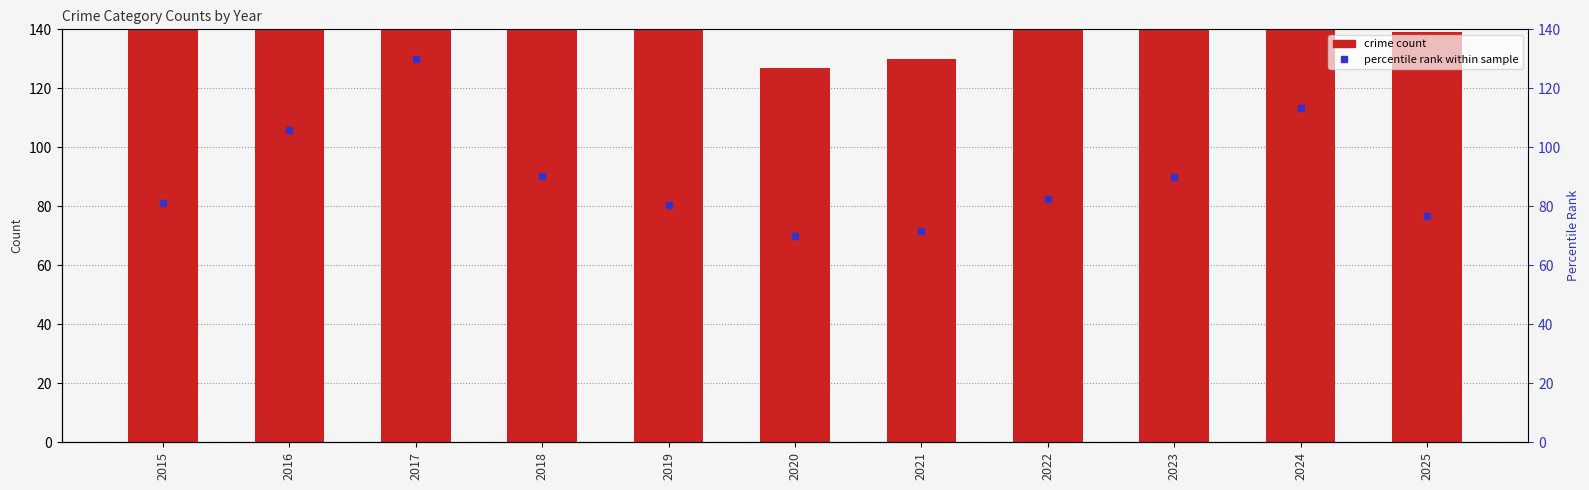

Does the chart contain stacked bars?

No